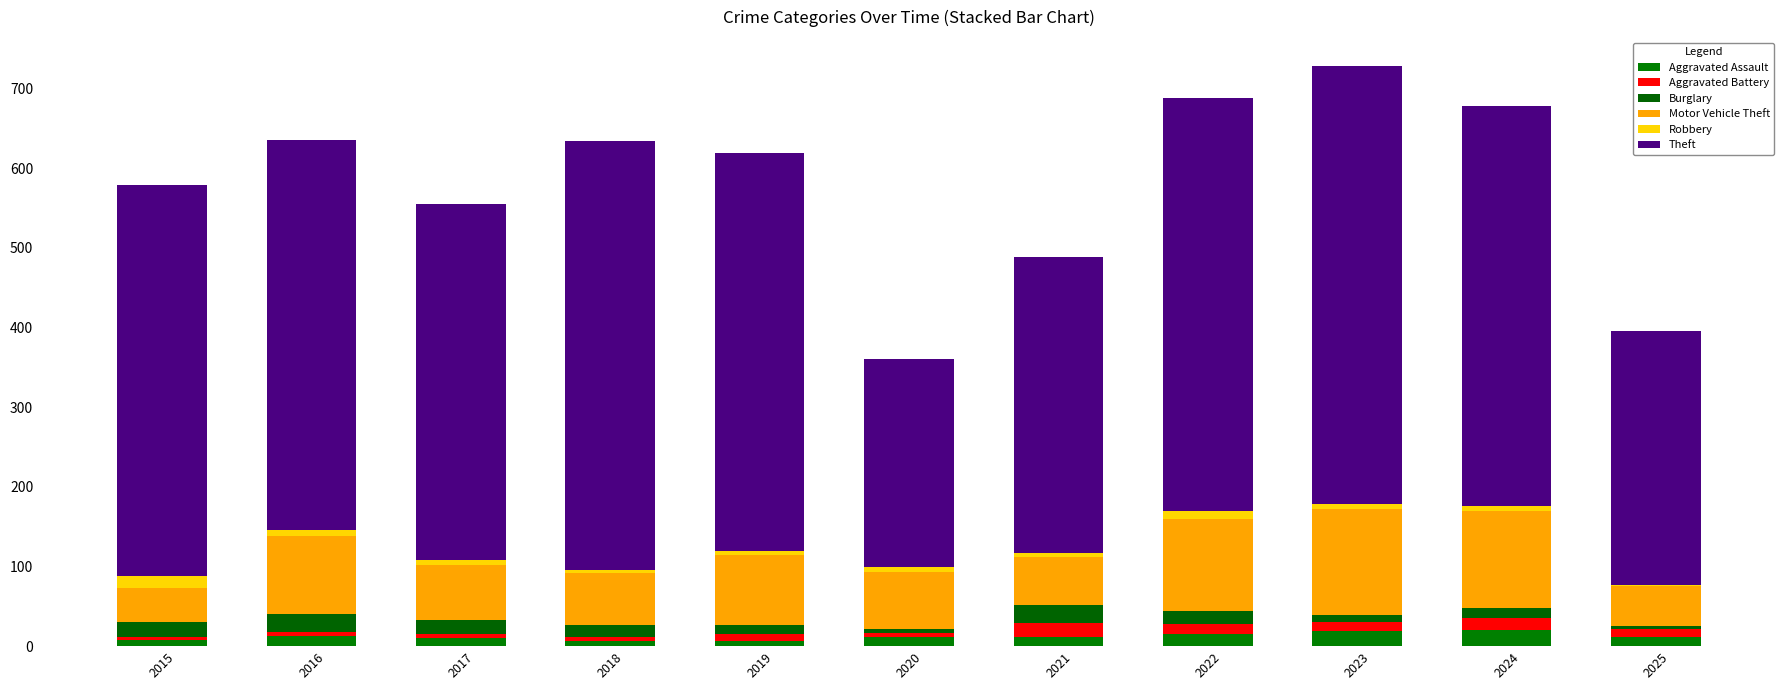

How many series are shown in this chart?

6